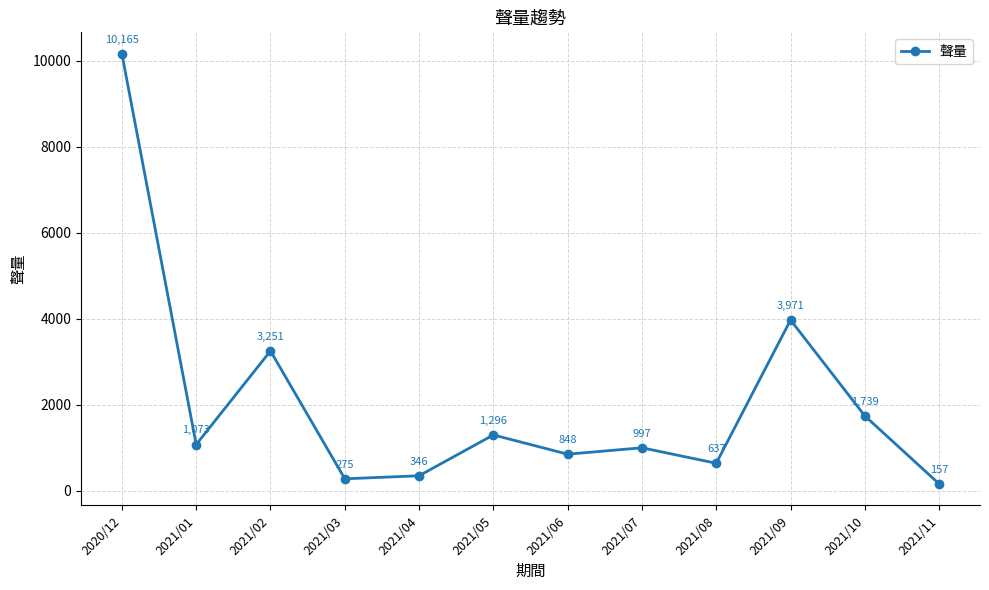

How many lines are shown in the chart?

1